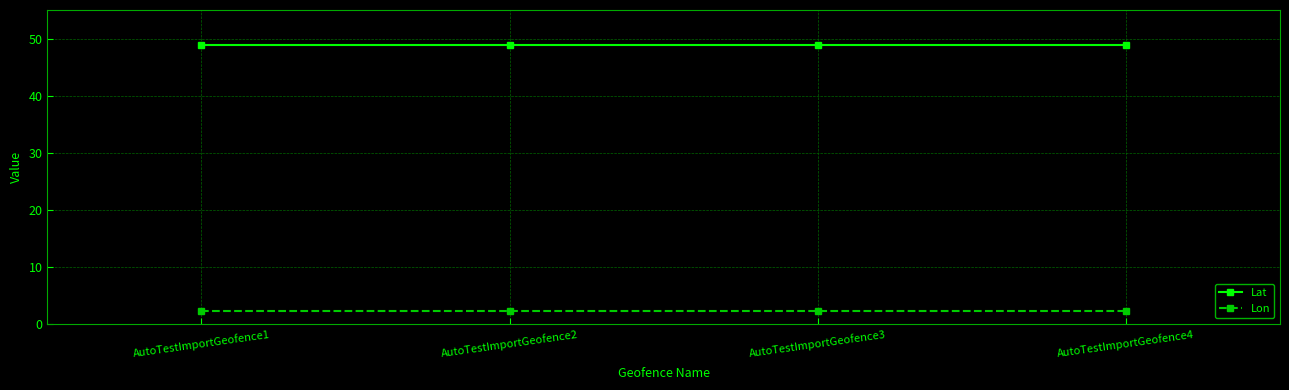

True or false: Lat and Lon cross at least once.

False